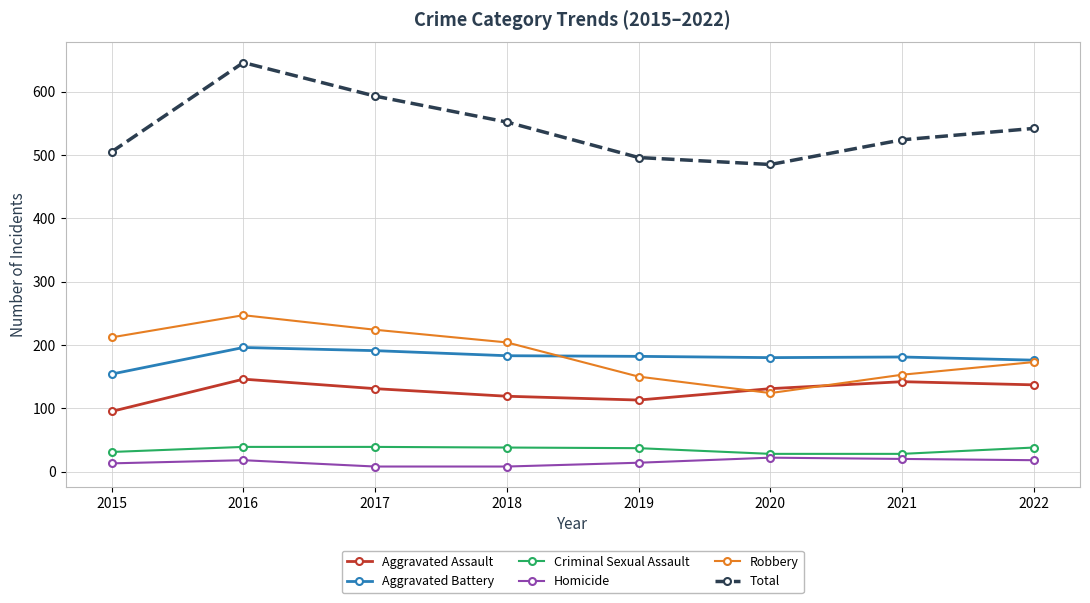

Which series has the widest spread of values?

Total